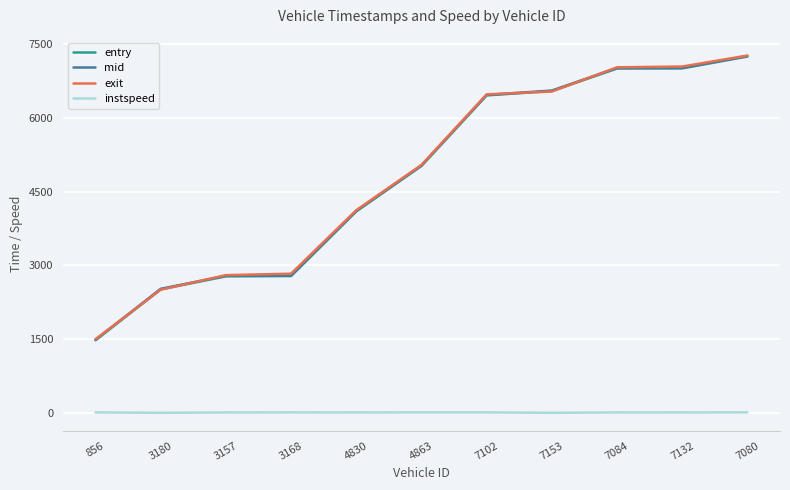

At which label does instspeed first exceed 12?

856